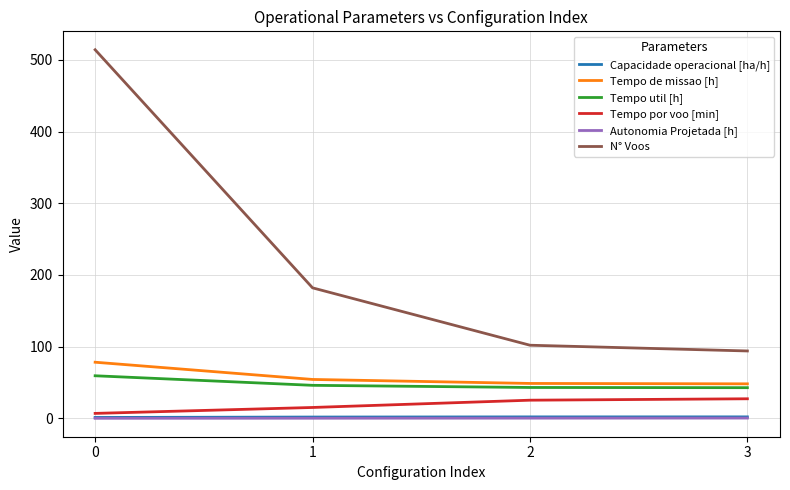

What is the highest value of the Tempo util [h] series?

59.4